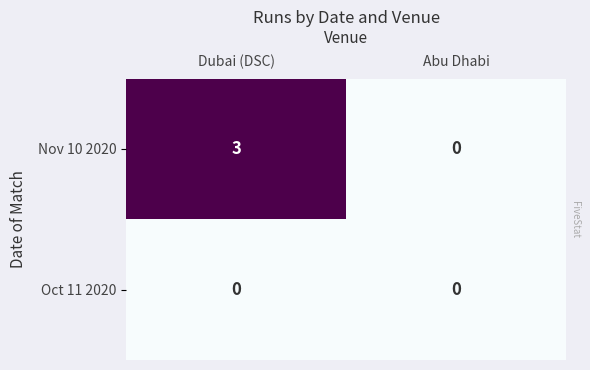

What is the sum of the Nov 10 2020 values at Abu Dhabi and Dubai (DSC)?

3